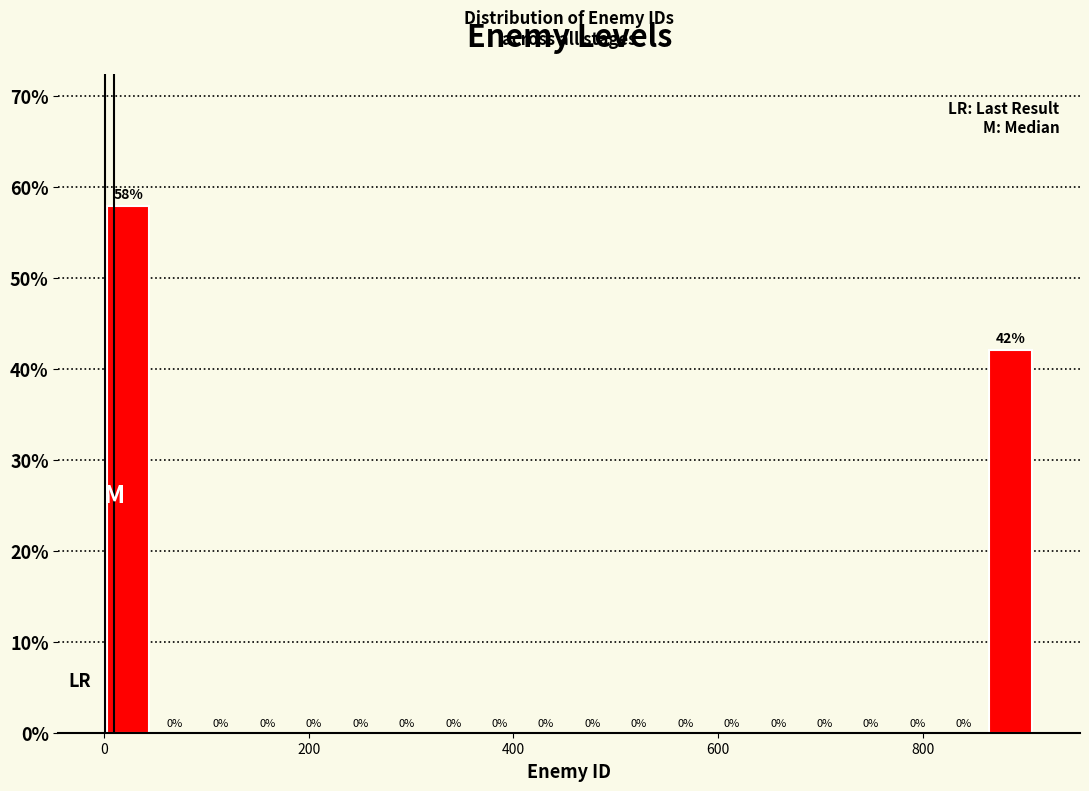

Around what value on the x-axis is the tallest bar? Give the approximate position of its centre, as read against the axis.

20